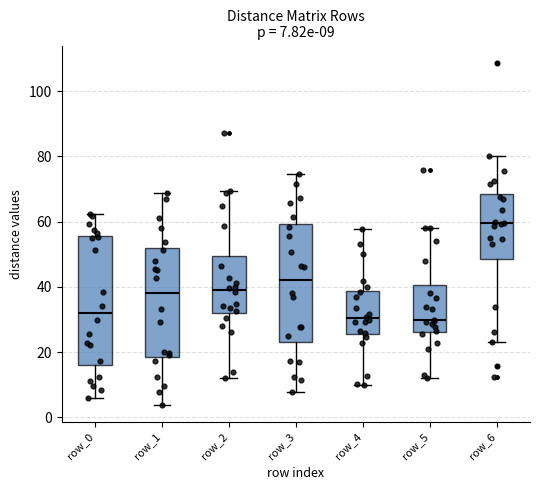

Which box is the tallest, from its lower edge to its upper edge?

row_0